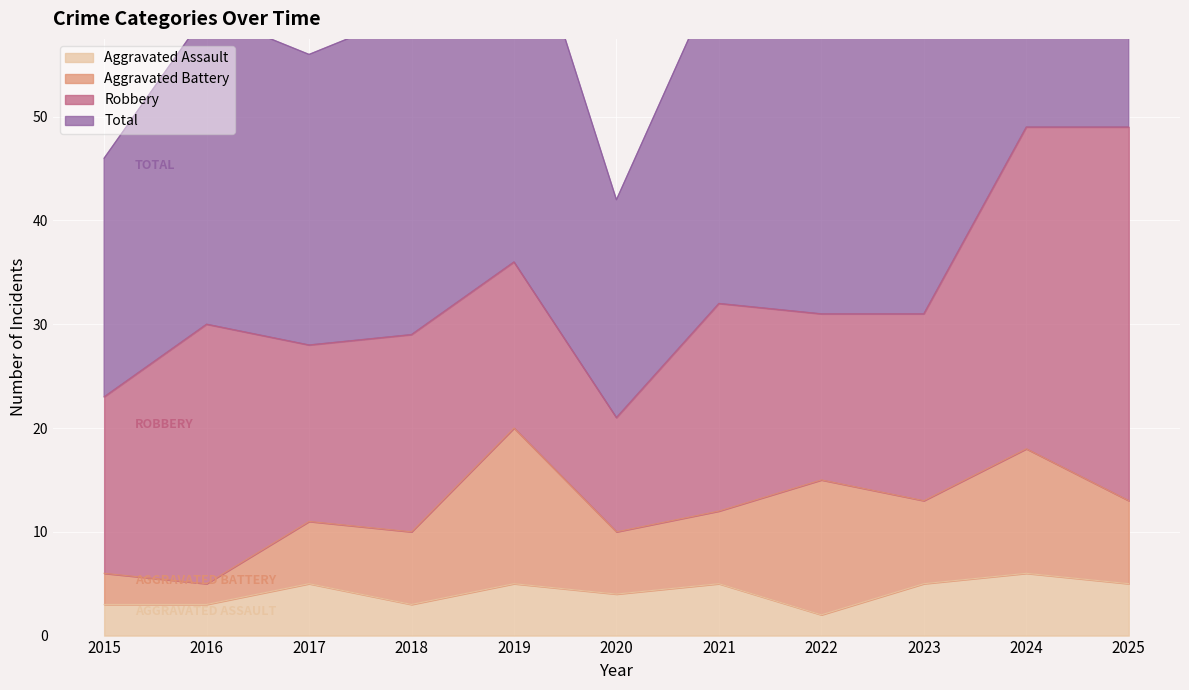

At which label is Total closest to 70?

2019